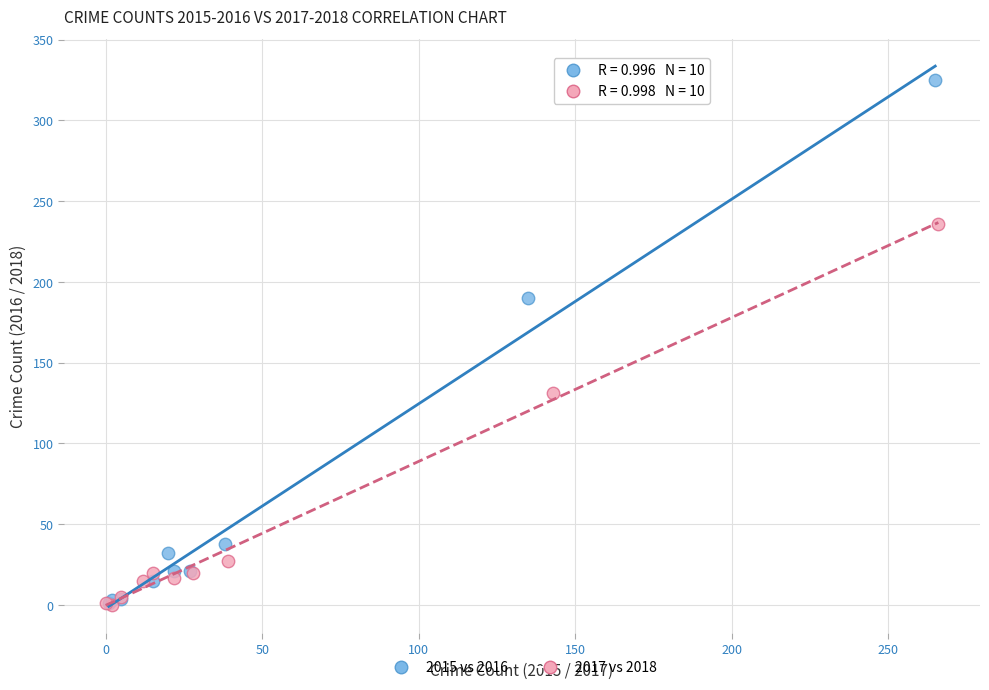

What are all the series names shown in the legend?

2015 vs 2016, 2017 vs 2018